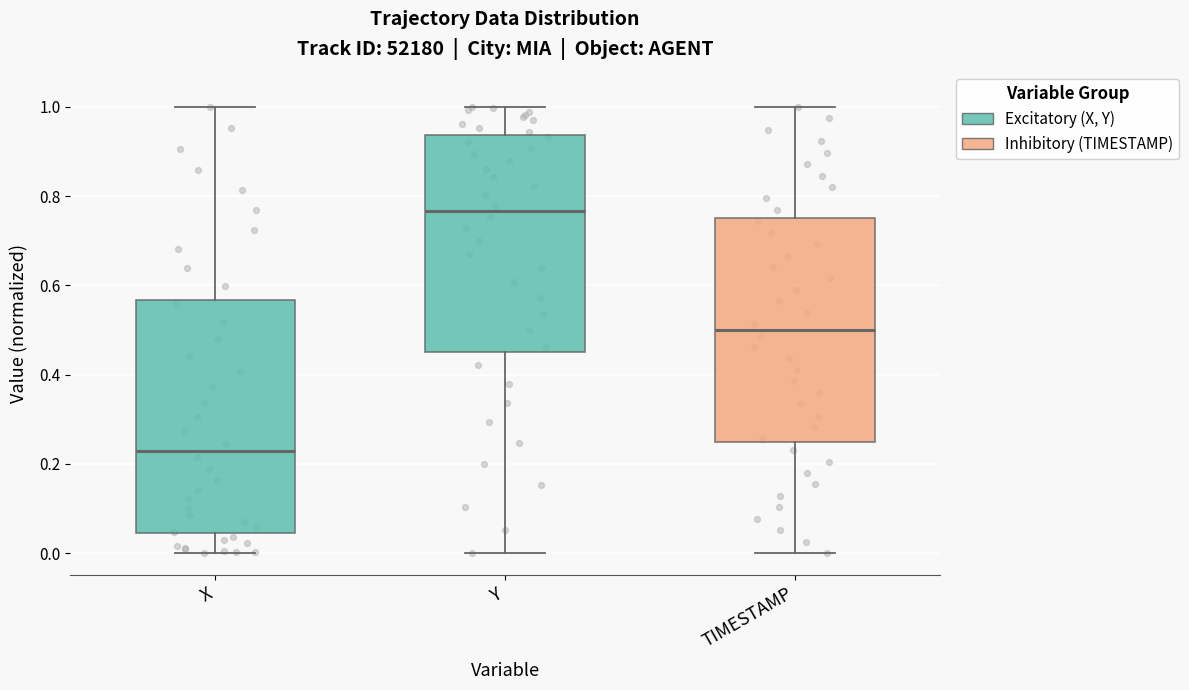

Which box has the lowest median line?

X